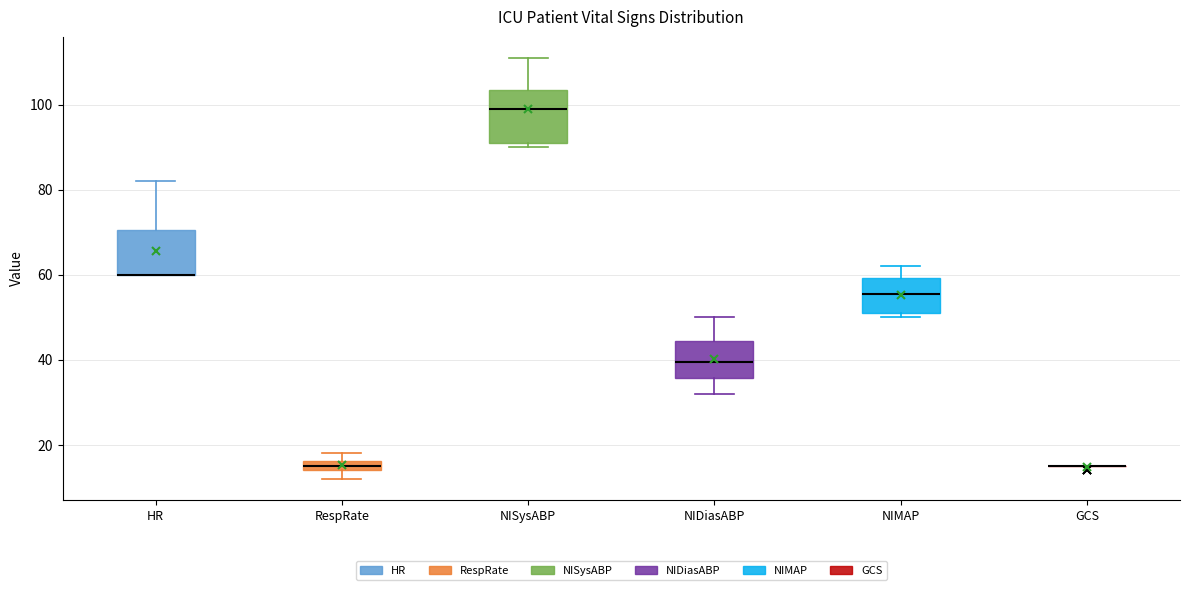

Comparing the boxes themselves (not the whiskers), which one is the tallest?

NISysABP